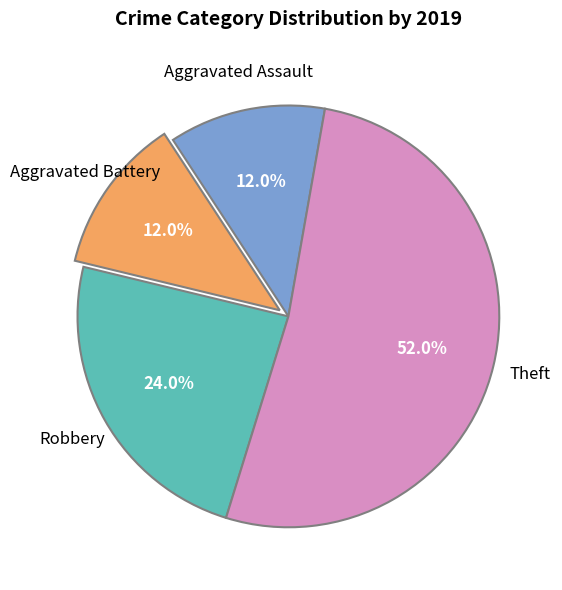

Is there any slice that represents more than half of the pie?

Yes